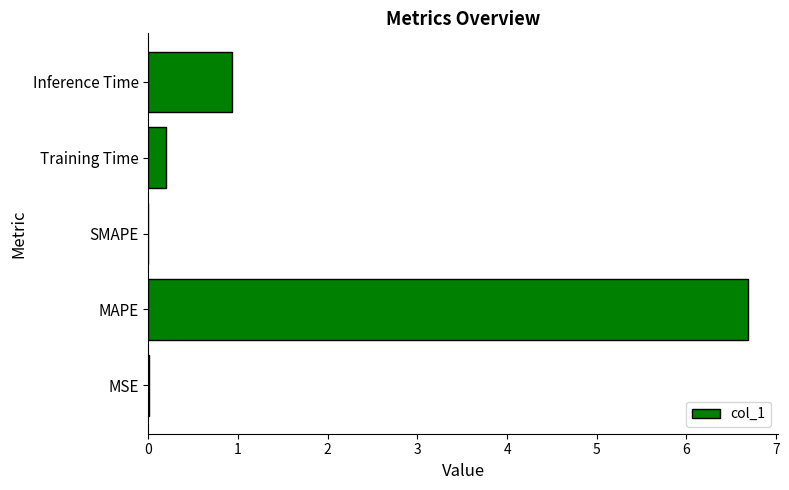

What is the approximate value at MAPE?

6.7